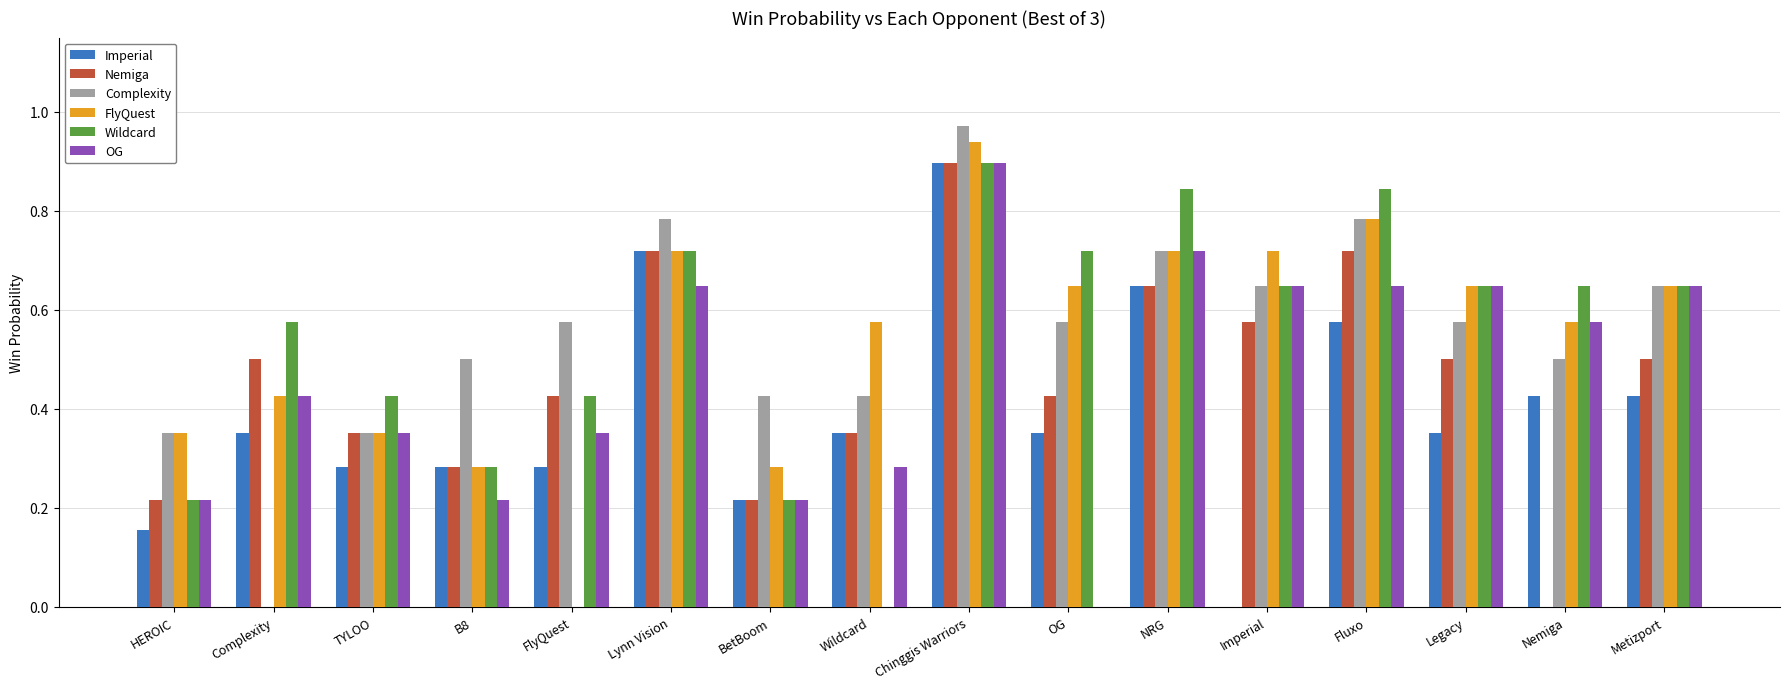

What is the total value across all series at FlyQuest?

2.1